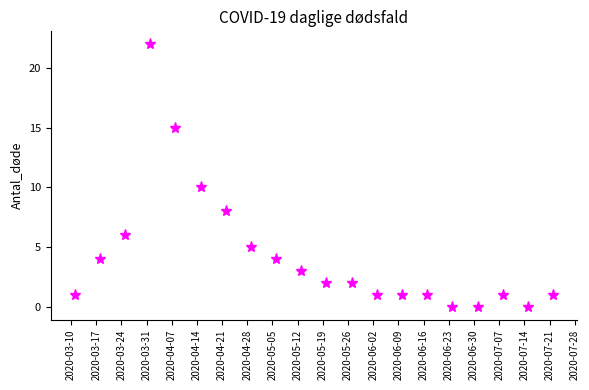

What is the difference between the maximum and minimum values?

22